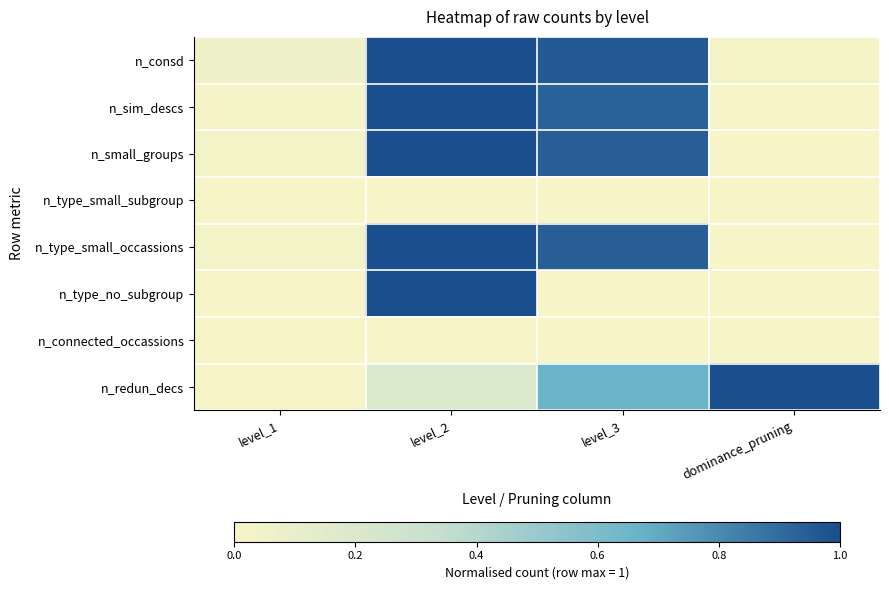

What is the difference between the highest and lowest values at level_2?

1.0